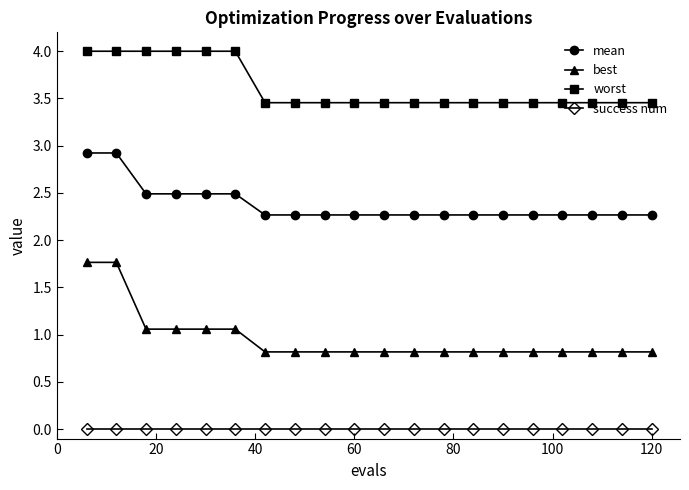

List the series in order of their peak value, highest first.

worst, mean, best, success num